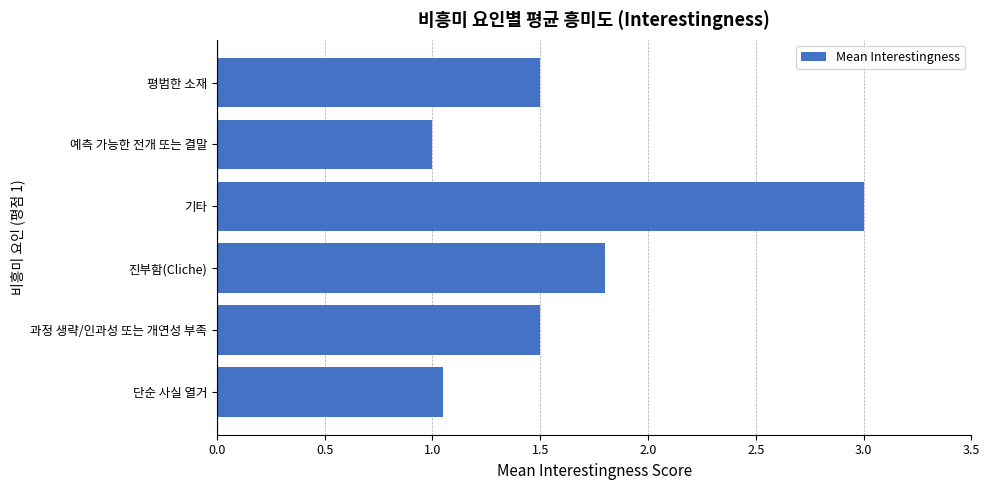

How many bars are there in total?

6